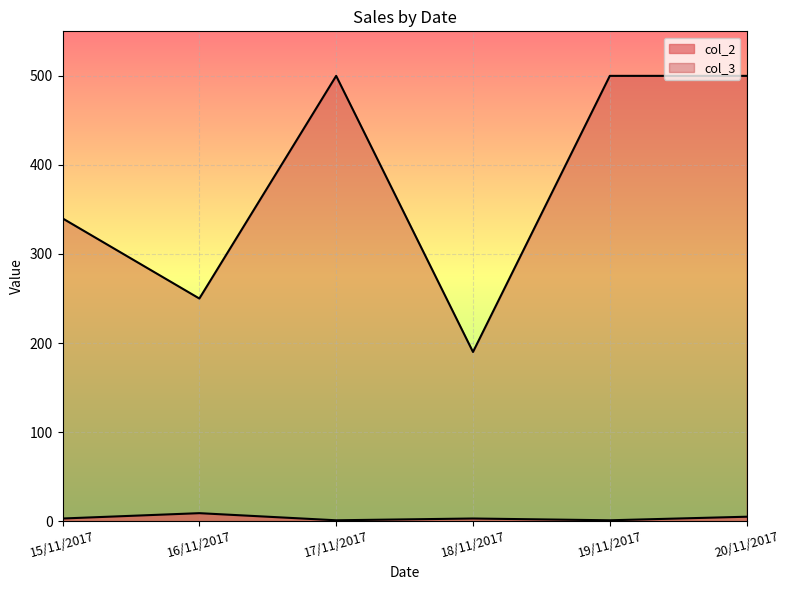

Does the chart display data point markers on the line(s)?

No